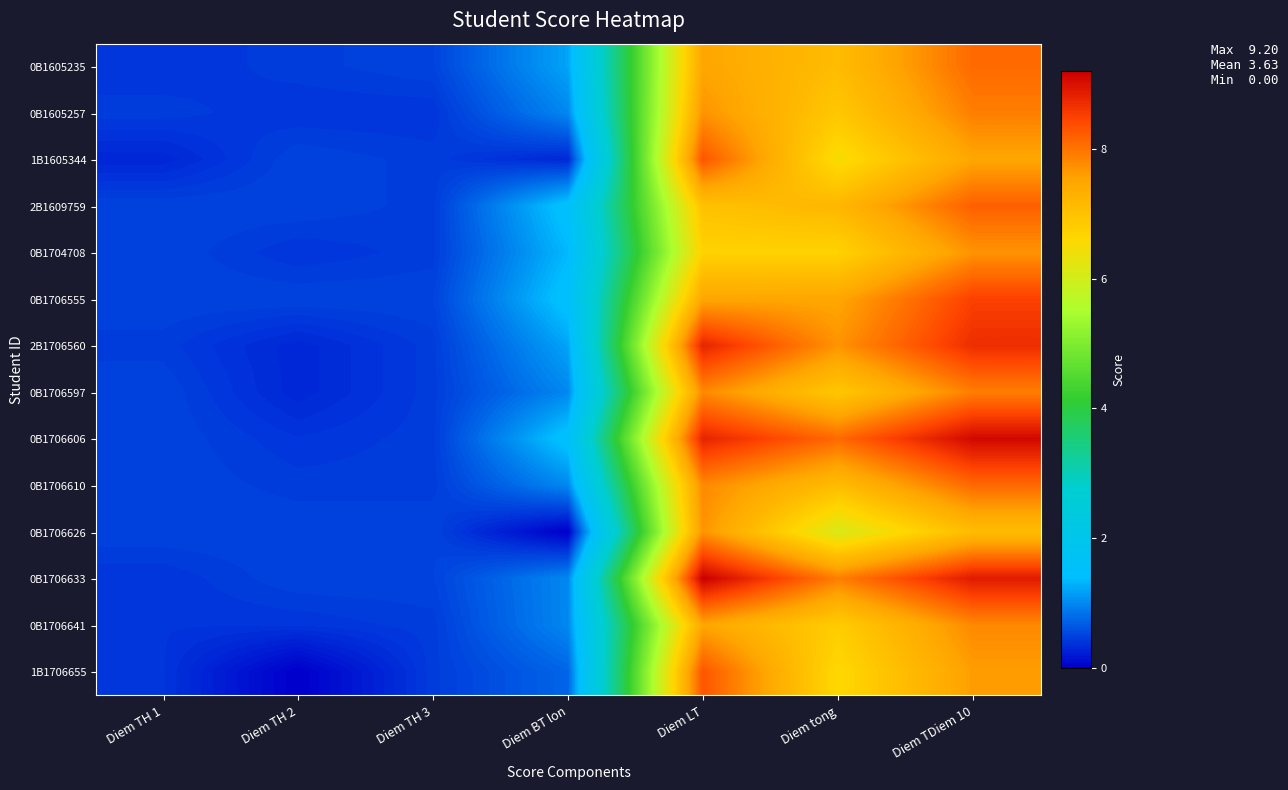

Rank the series at Diem LT from lowest to highest value.

0B1704708, 2B1609759, 0B1605235, 0B1706555, 0B1706641, 0B1605257, 0B1706626, 0B1706597, 0B1706610, 1B1605344, 1B1706655, 2B1706560, 0B1706606, 0B1706633